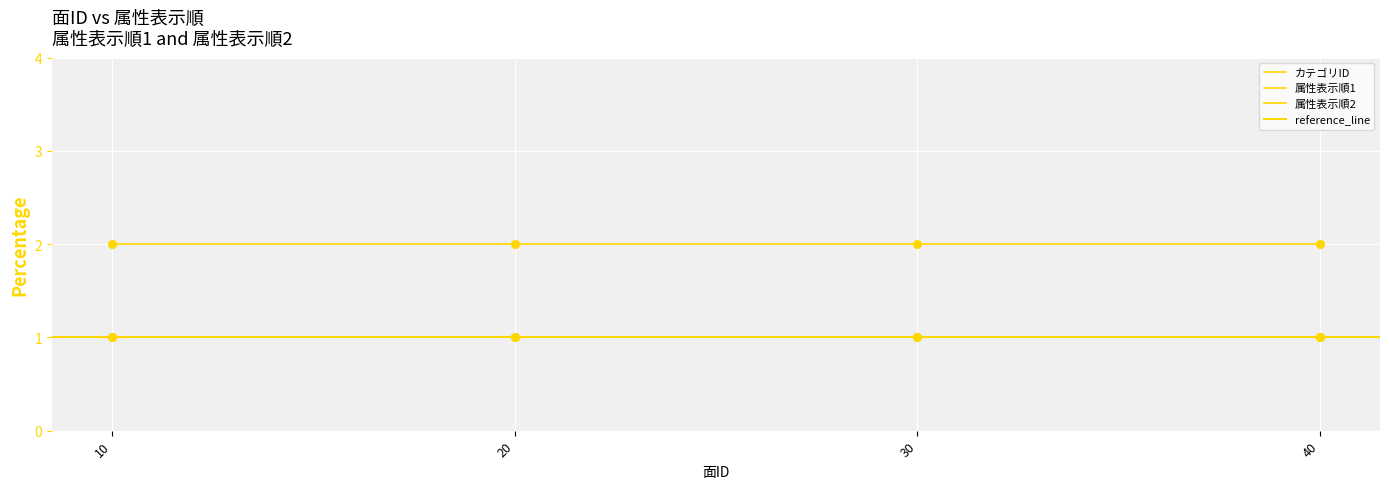

Which series has the largest Y range (max minus min)?

カテゴリID